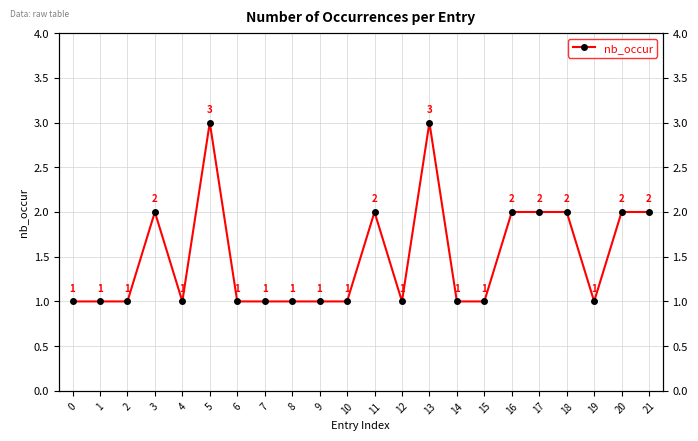

What is the sum of the values at 17 and 9?

3